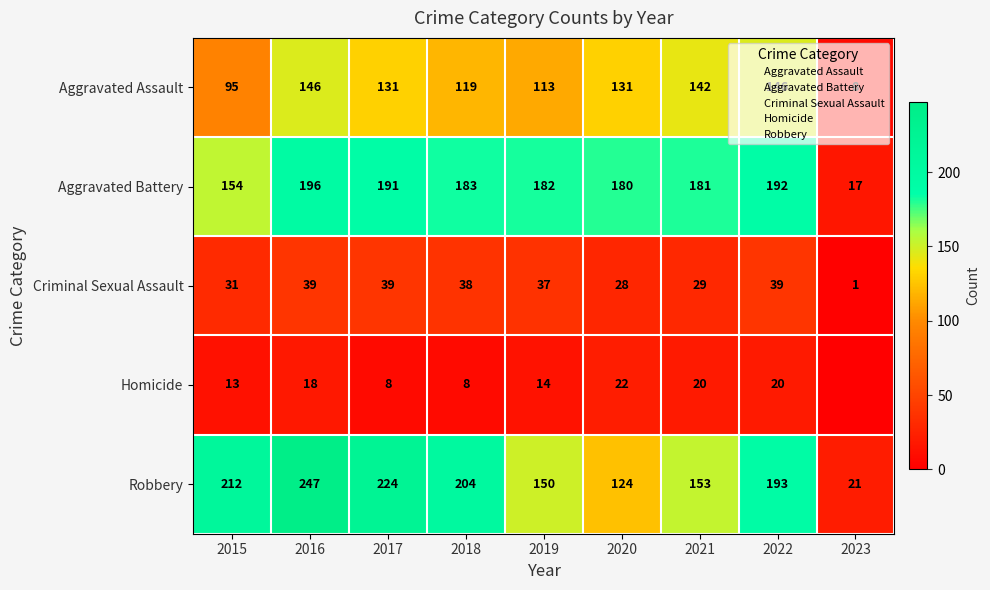

What is the sum of the Criminal Sexual Assault values at 2023 and 2022?

40